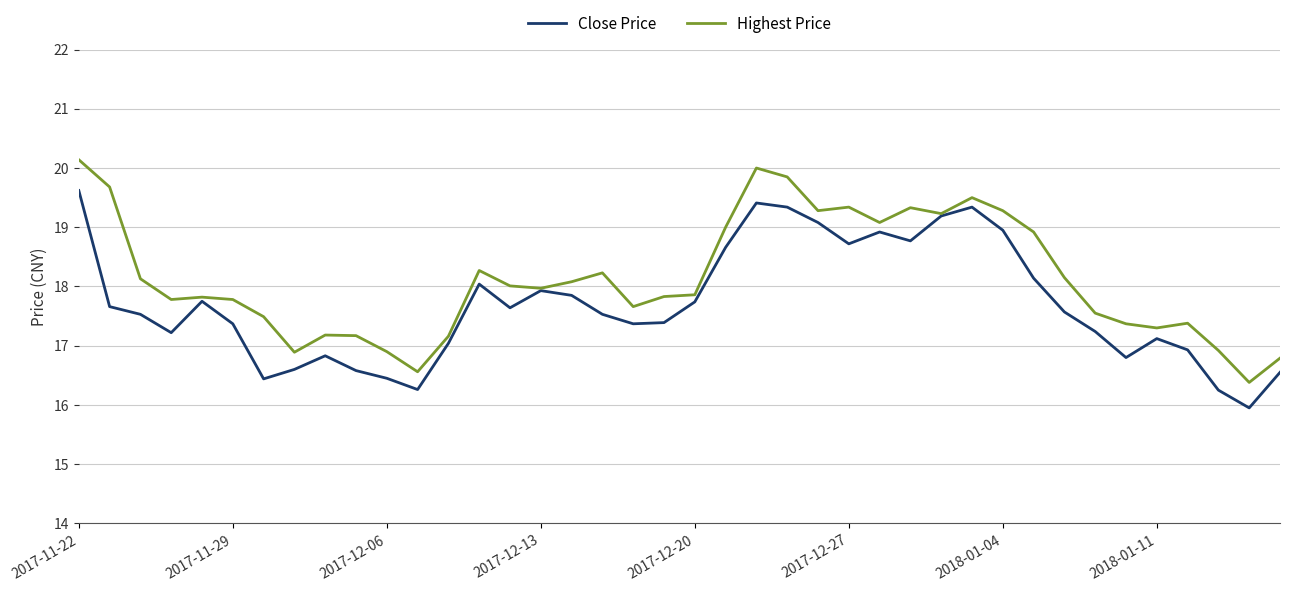

How many interior local valleys does the Close Price series have?

9